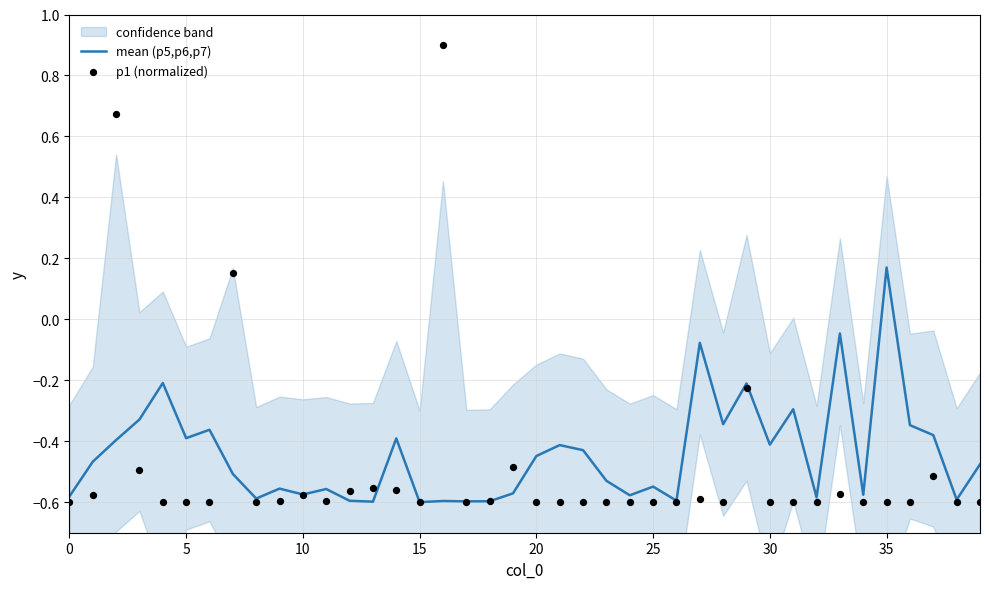

At which category is the sum across all series the highest?

16